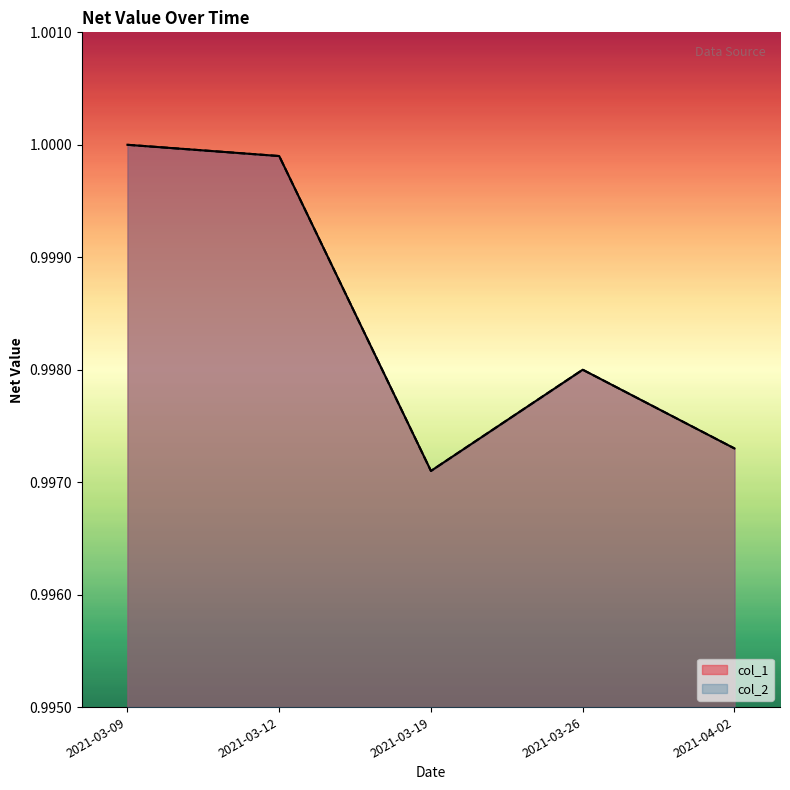

What is the label of the 2nd point from the left?

2021-03-12